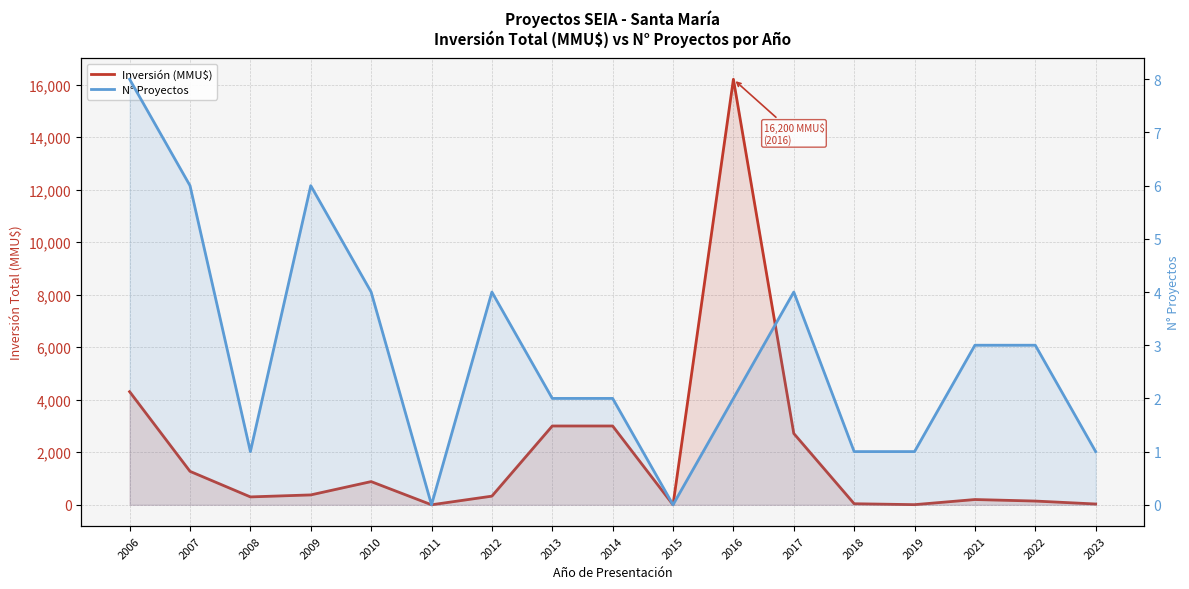

How many values in the N° Proyectos series exceed 2?

8